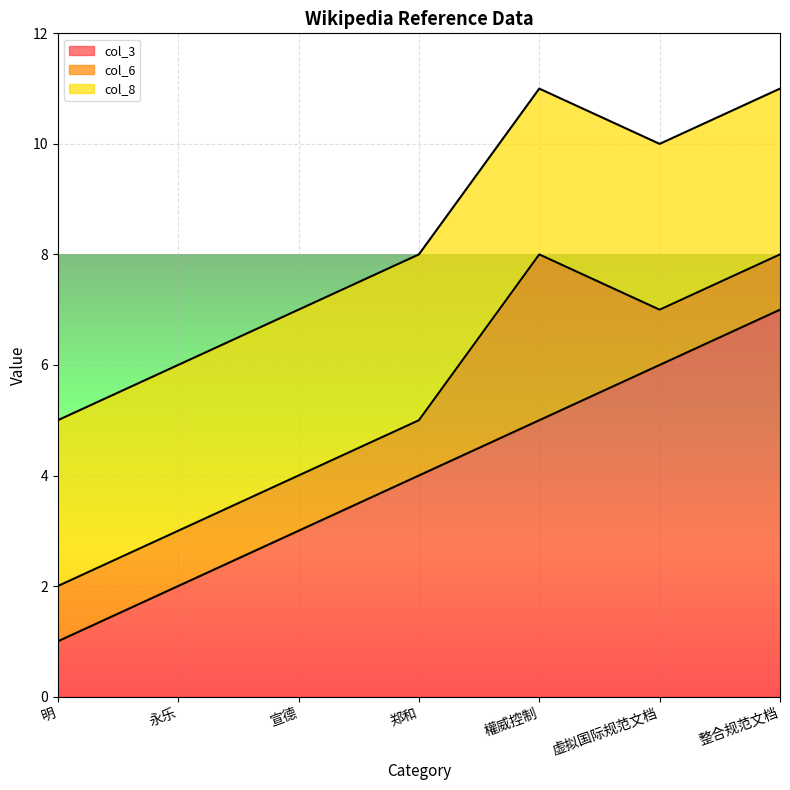

True or false: col_6 and col_8 intersect in this chart.

False